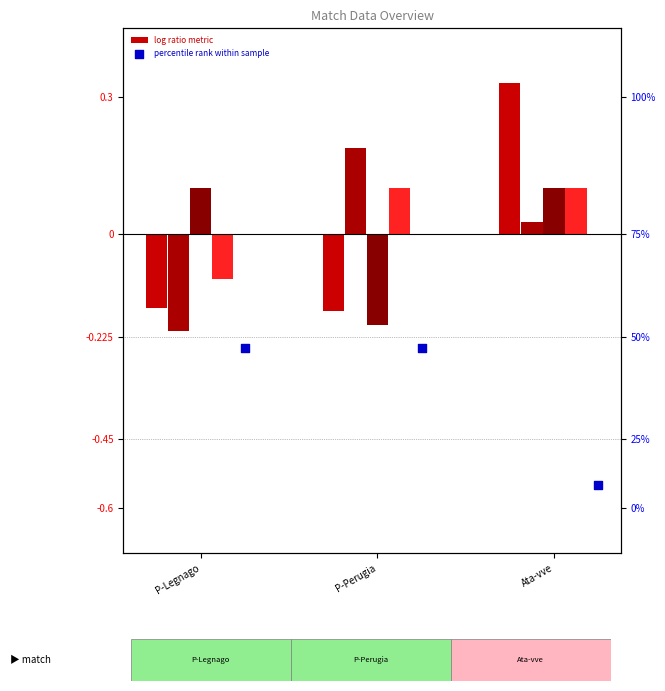

Which series reaches the minimum Y coordinate?

Indice di Pressione